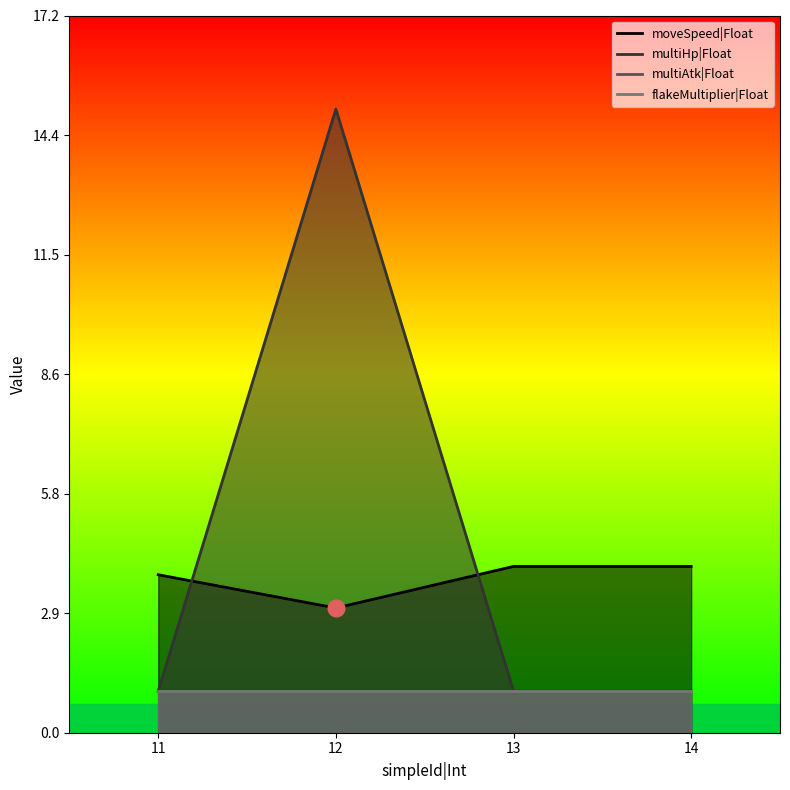

How many values in the multiHp|Float series exceed 1?

1